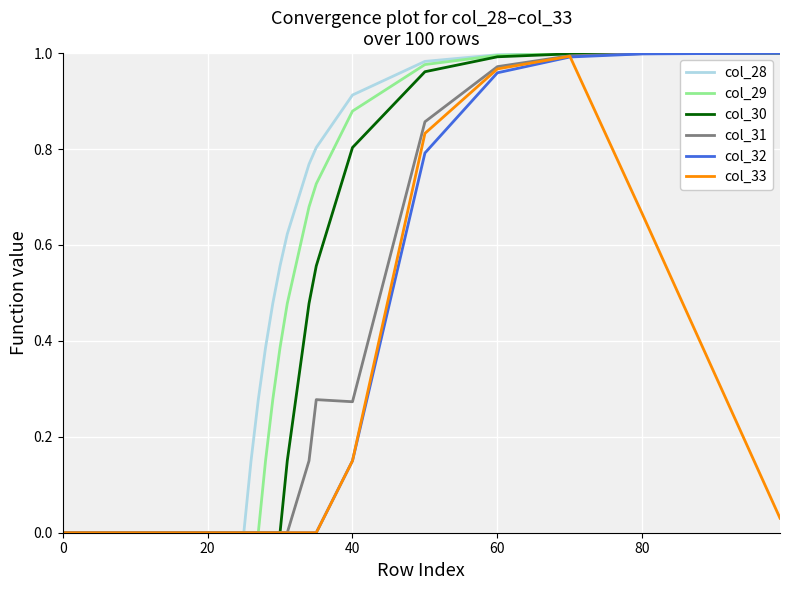

Which series has the largest total across all categories?

col_28